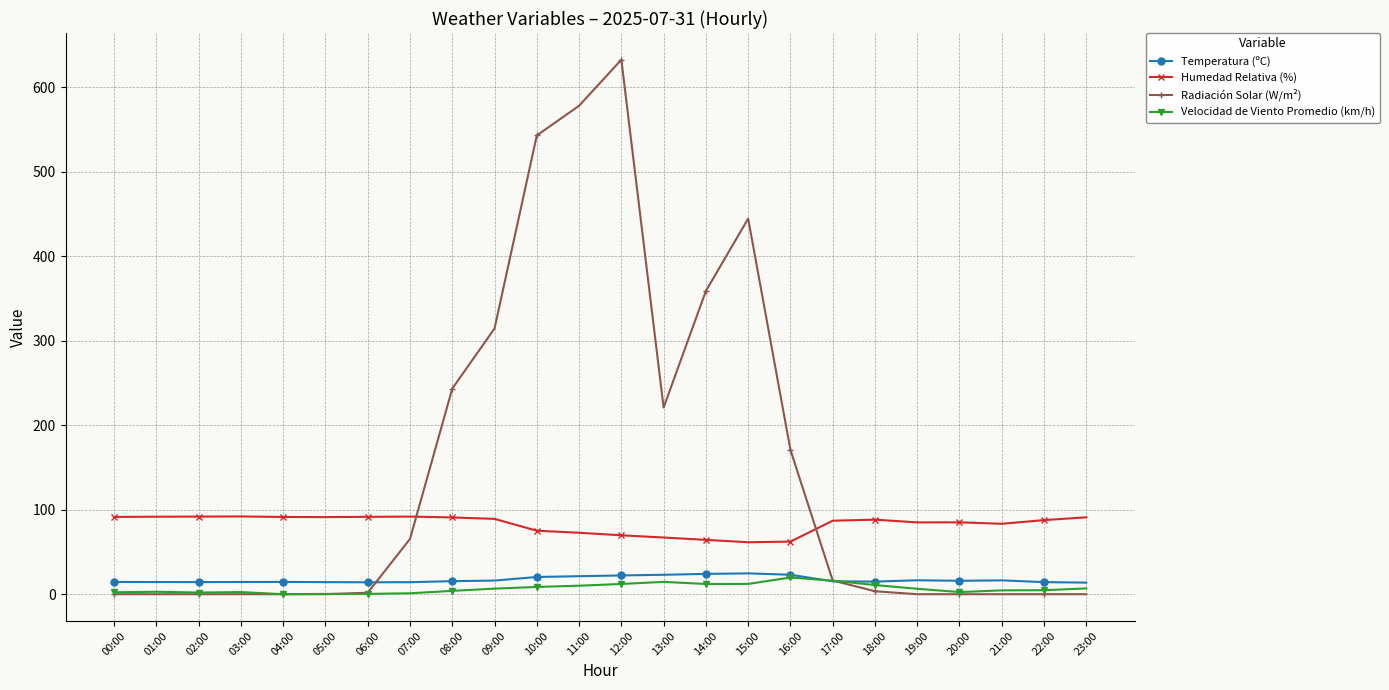

What are all the series names shown in the legend?

Temperatura (ºC), Humedad Relativa (%), Radiación Solar (W/m²), Velocidad de Viento Promedio (km/h)